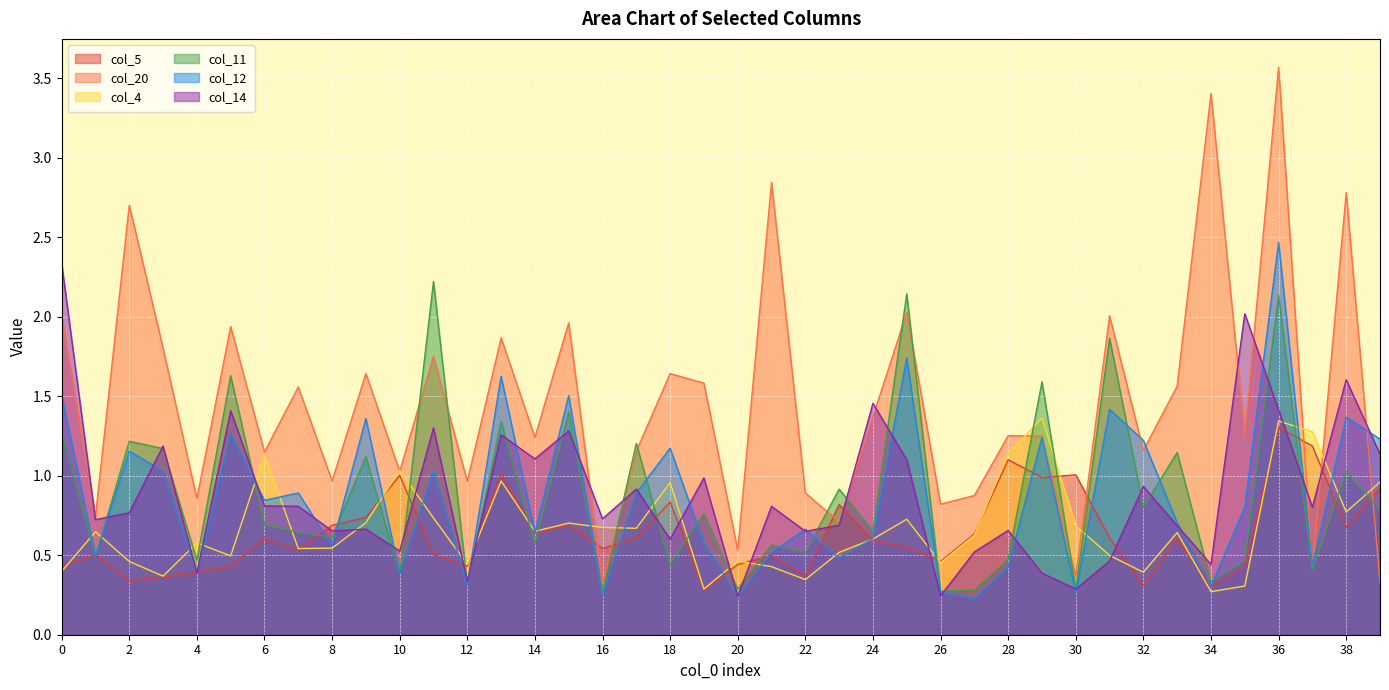

Reading left to right, extract all data points from this chart.

col_5: 0.4	0.5	0.3	0.4	0.4	0.4	0.6	0.5	0.7	0.7	1.0	0.5	0.4	1.0	0.6	0.7	0.5	0.6	0.8	0.3	0.4	0.5	0.4	0.8	0.6	0.6	0.5	0.6	1.1	1.0	1.0	0.6	0.3	0.6	0.3	0.4	1.3	1.2	0.7	0.9
col_20: 2.0	0.7	2.7	1.8	0.9	1.9	1.1	1.6	1.0	1.6	1.0	1.8	1.0	1.9	1.2	2.0	0.3	1.2	1.6	1.6	0.5	2.8	0.9	0.7	1.4	2.0	0.8	0.9	1.3	1.2	0.4	2.0	1.2	1.6	3.4	1.3	3.6	0.4	2.8	0.3
col_4: 0.4	0.6	0.5	0.4	0.6	0.5	1.1	0.5	0.5	0.7	1.0	0.7	0.4	1.0	0.7	0.7	0.7	0.7	1.0	0.3	0.5	0.4	0.3	0.5	0.6	0.7	0.5	0.6	1.1	1.4	0.7	0.5	0.4	0.6	0.3	0.3	1.3	1.3	0.8	1.0
col_11: 1.3	0.5	1.2	1.2	0.5	1.6	0.7	0.6	0.6	1.1	0.4	2.2	0.3	1.3	0.6	1.4	0.3	1.2	0.4	0.8	0.3	0.6	0.5	0.9	0.7	2.1	0.3	0.3	0.5	1.6	0.3	1.9	0.8	1.1	0.3	0.5	2.1	0.4	1.0	0.8
col_12: 1.5	0.5	1.2	1.0	0.4	1.3	0.8	0.9	0.6	1.4	0.4	1.0	0.3	1.6	0.6	1.5	0.2	0.9	1.2	0.6	0.2	0.5	0.7	0.5	0.6	1.7	0.3	0.2	0.4	1.2	0.3	1.4	1.2	0.7	0.3	0.8	2.5	0.4	1.4	1.2
col_14: 2.3	0.7	0.8	1.2	0.4	1.4	0.8	0.8	0.7	0.7	0.5	1.3	0.3	1.3	1.1	1.3	0.7	0.9	0.6	1.0	0.2	0.8	0.7	0.7	1.5	1.1	0.2	0.5	0.7	0.4	0.3	0.5	0.9	0.7	0.4	2.0	1.4	0.8	1.6	1.1